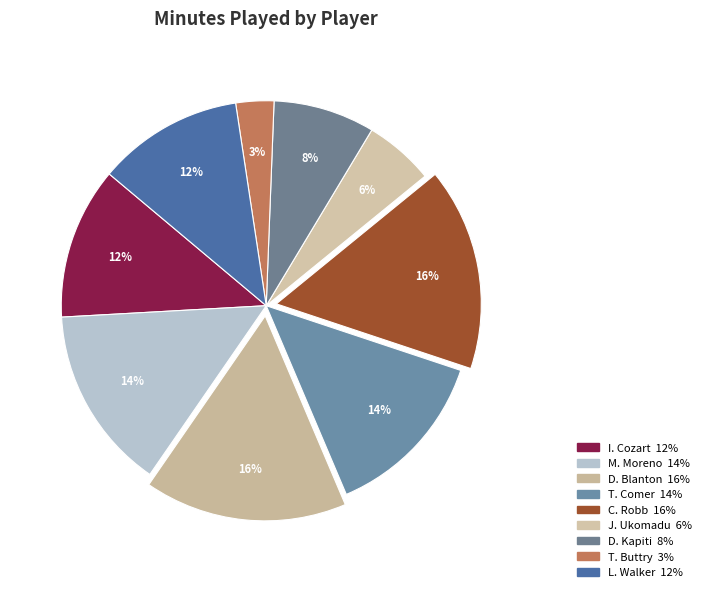

True or false: J. Ukomadu accounts for 6% of the total.

True